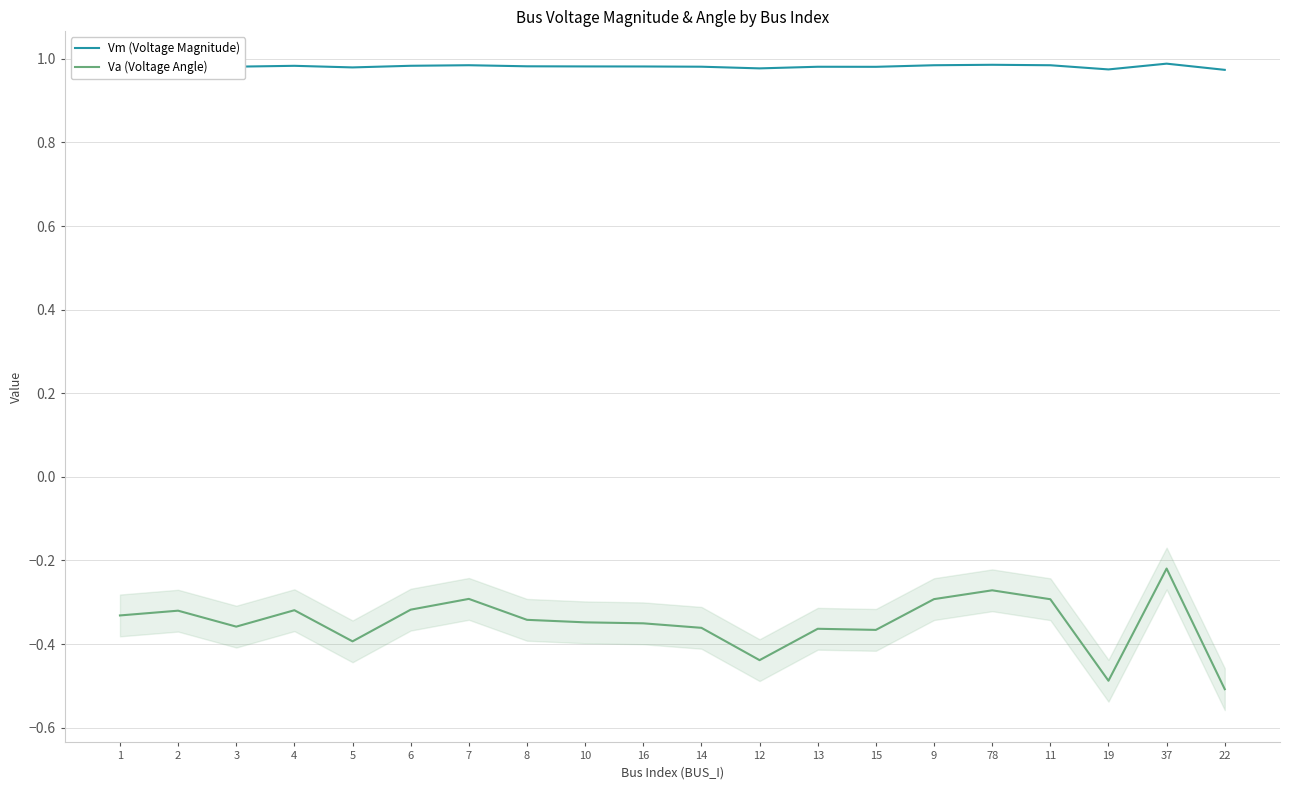

What are all the series names shown in the legend?

Vm (Voltage Magnitude), Va (Voltage Angle)